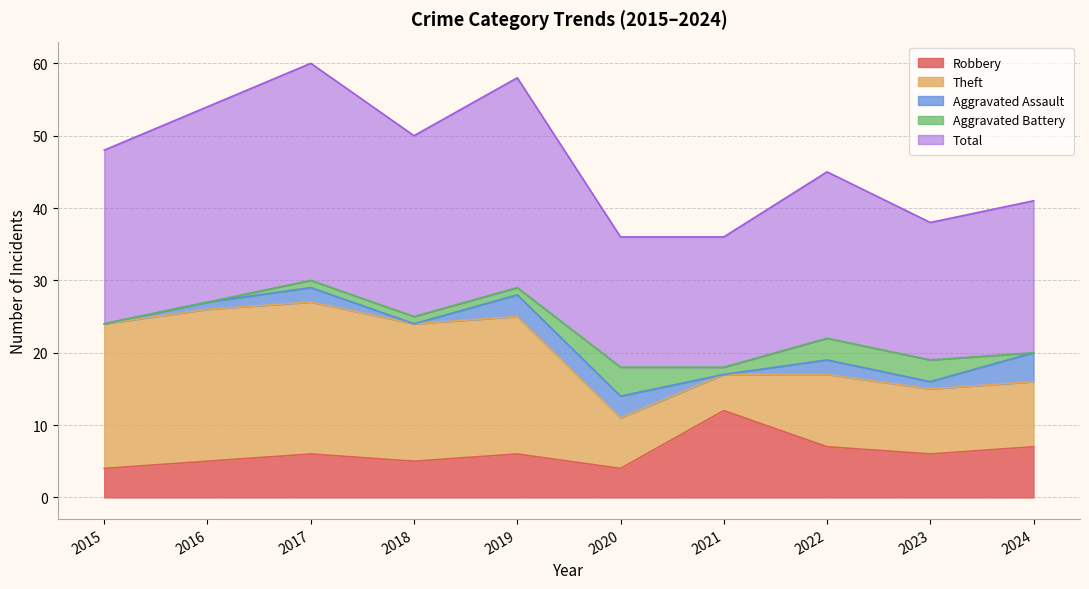

At which category is the sum across all series the highest?

2017